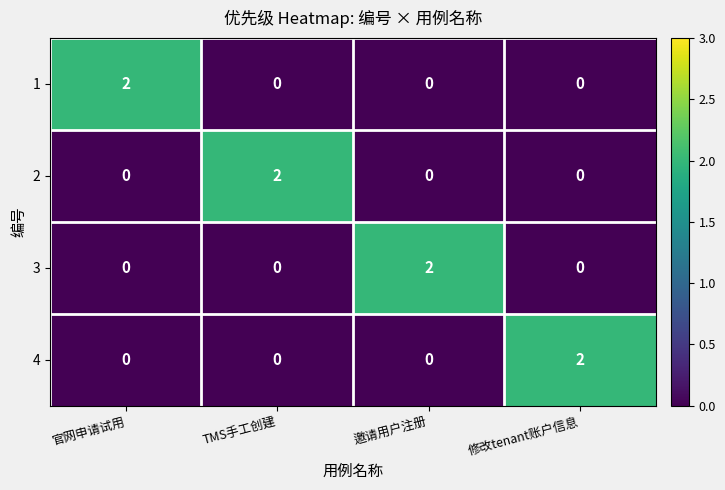

At how many categories does at least one series exceed 1?

4